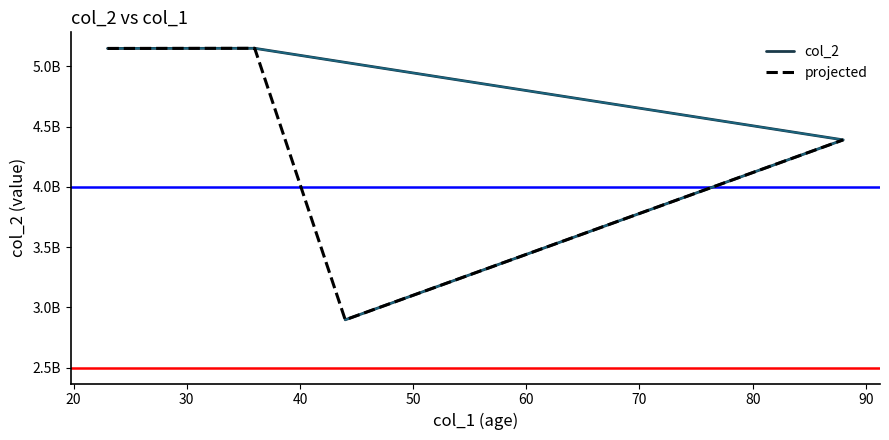

How many lines are shown in the chart?

2